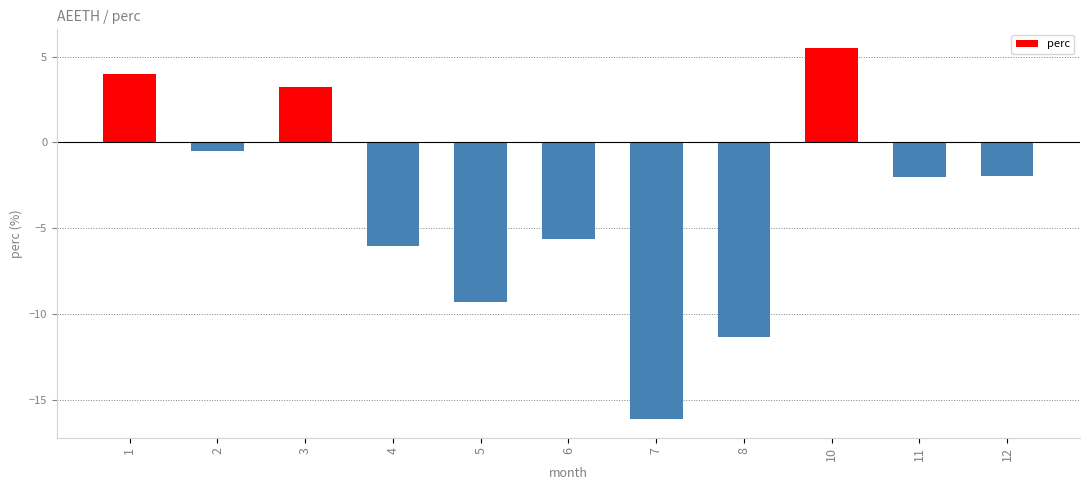

What is the change in value from 1 to 8?

-15.3